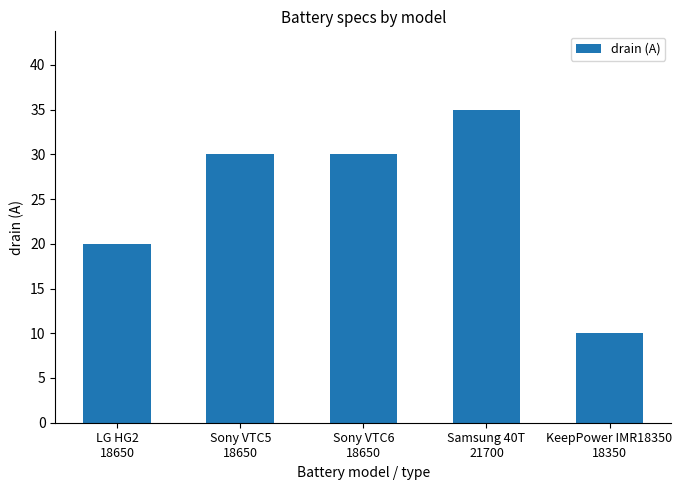

What is the difference between the maximum and minimum values?

25